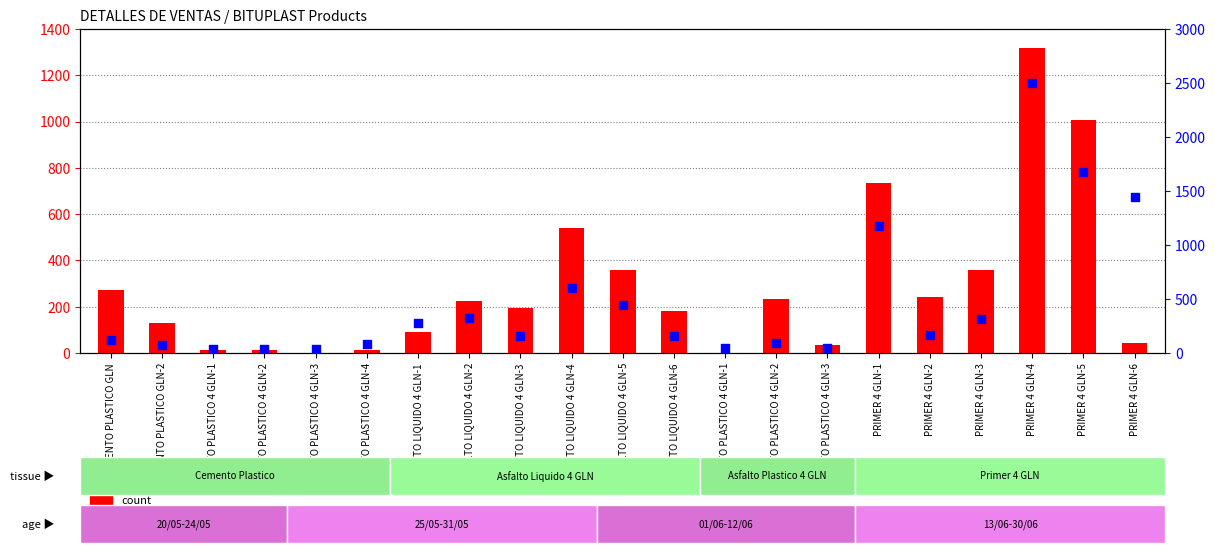

At how many categories does at least one series exceed 269?

10